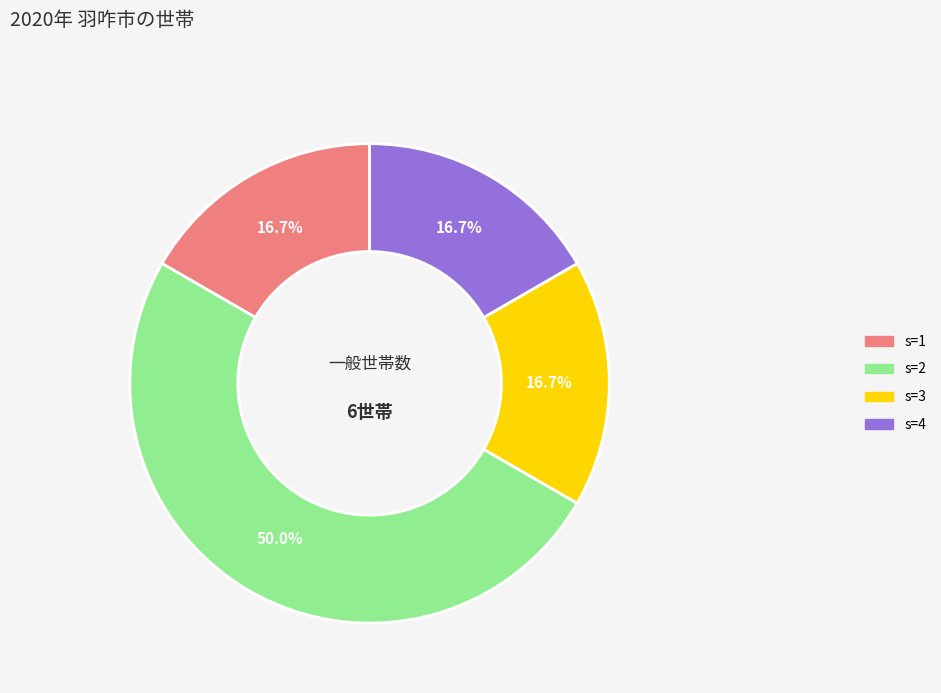

Which category has the biggest portion of the pie?

s=2